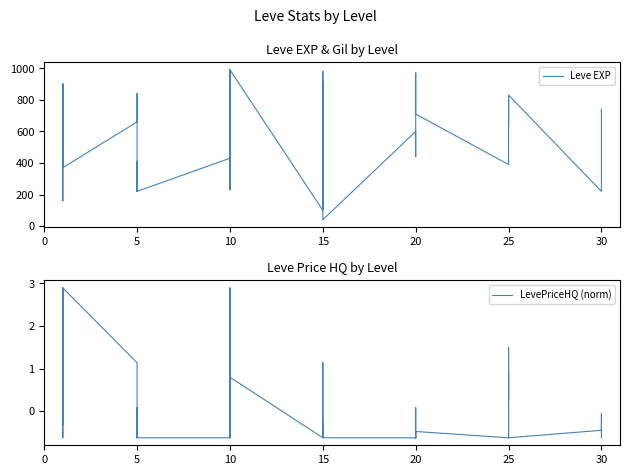

How many lines are shown in the chart?

2